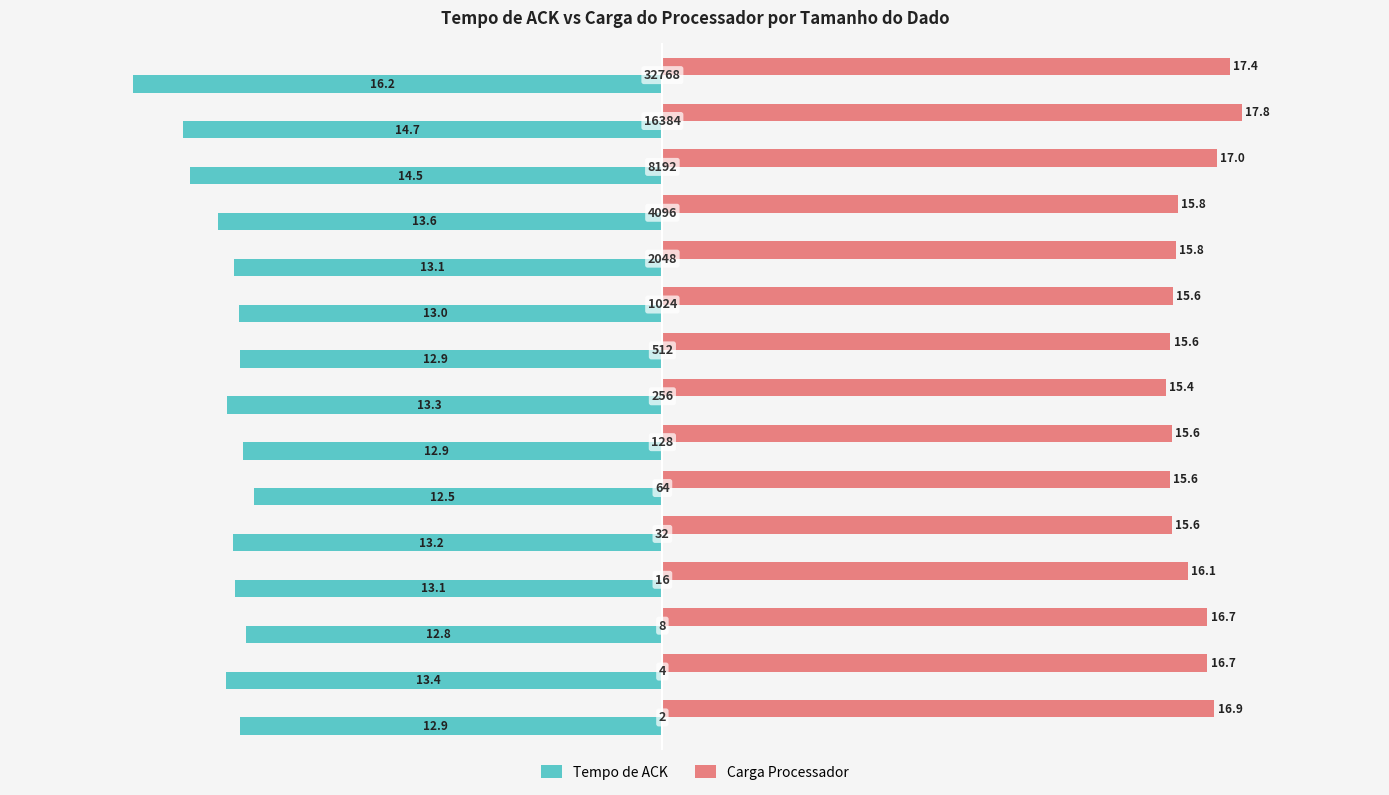

What are all the series names shown in the legend?

Tempo de ACK, Carga Processador